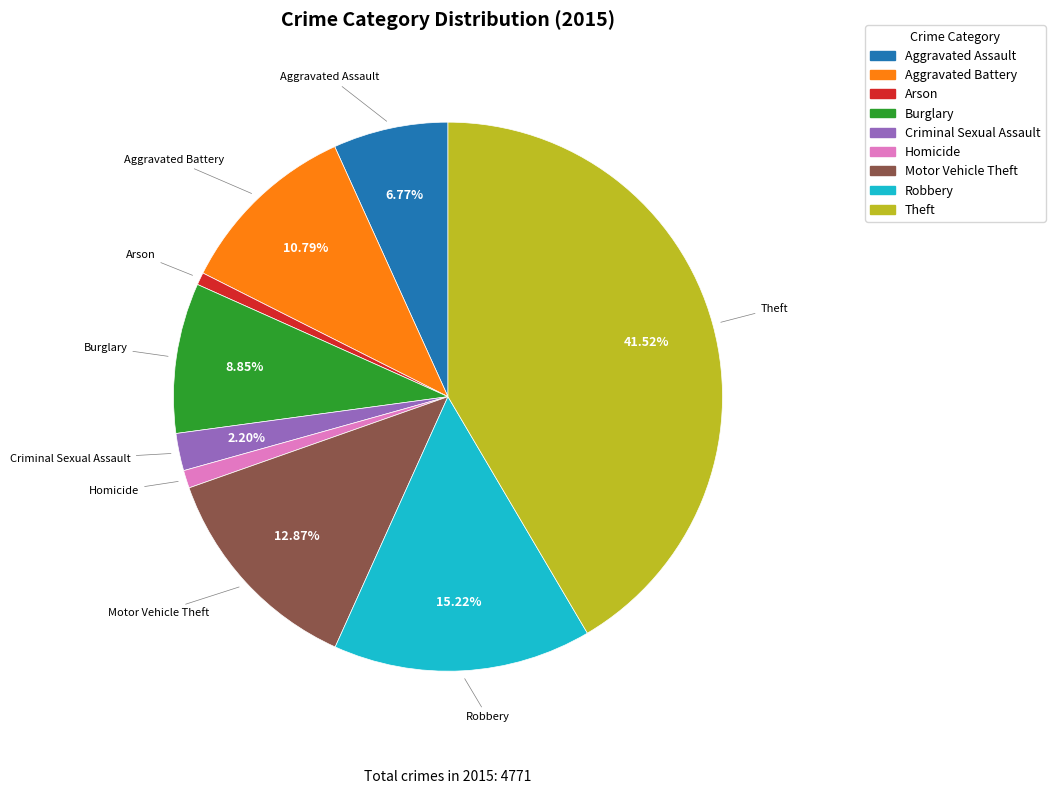

What portion of the pie excludes Criminal Sexual Assault?

97.8%